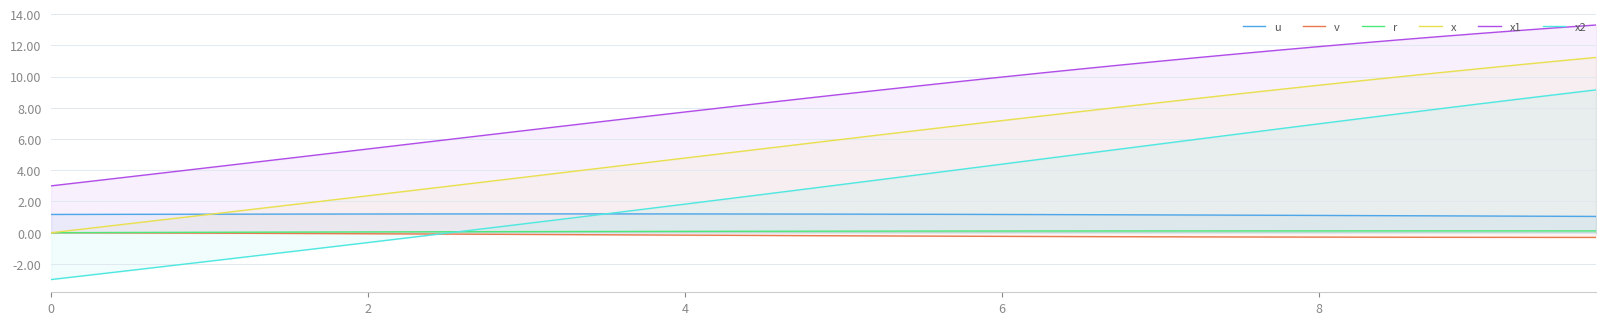

Which series has the largest total across all categories?

x1